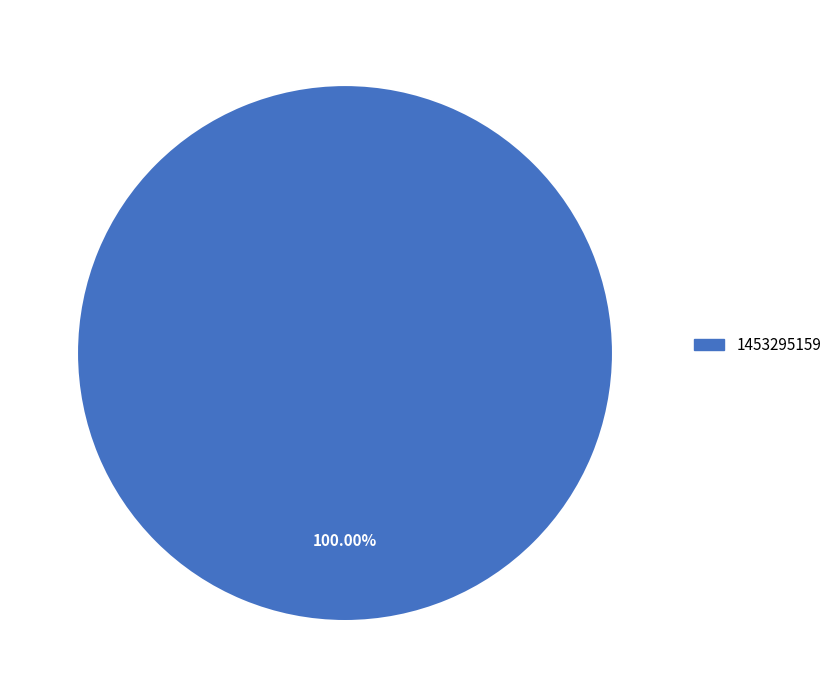

Does any single category account for the majority?

Yes